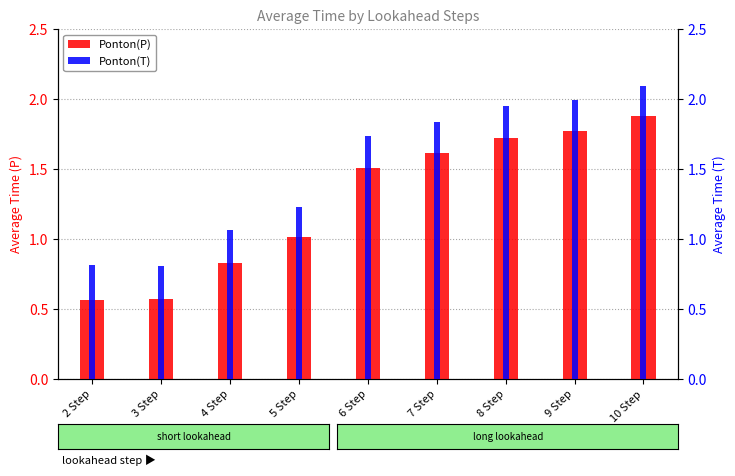

What is the highest value of the Ponton(P) series?

1.9